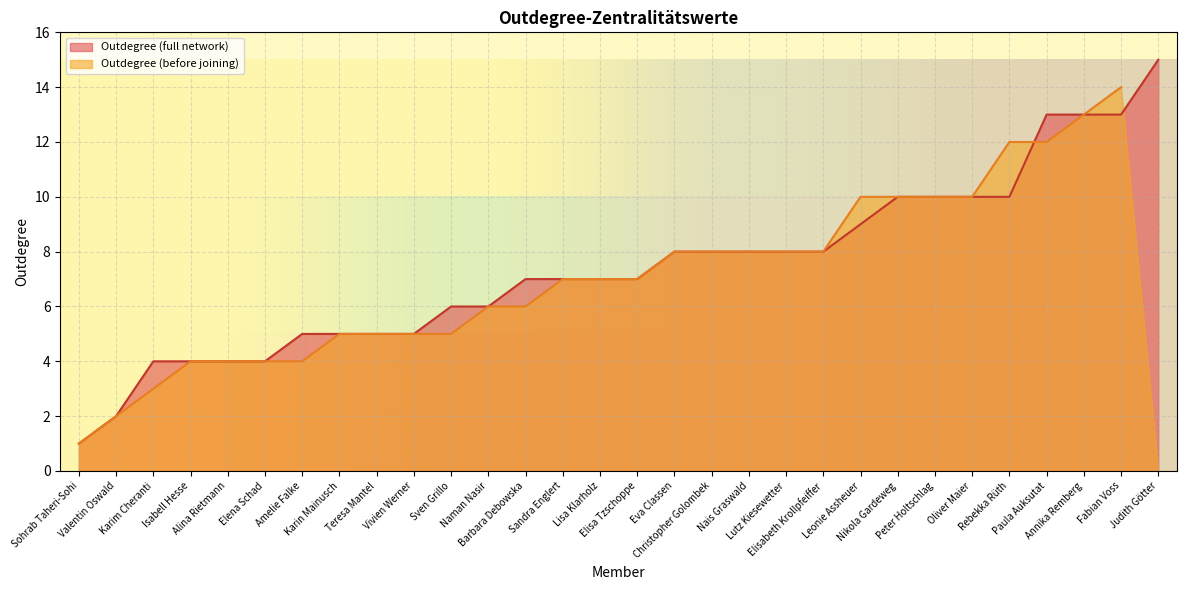

Which label corresponds to the largest value in the chart?

Judith Götter